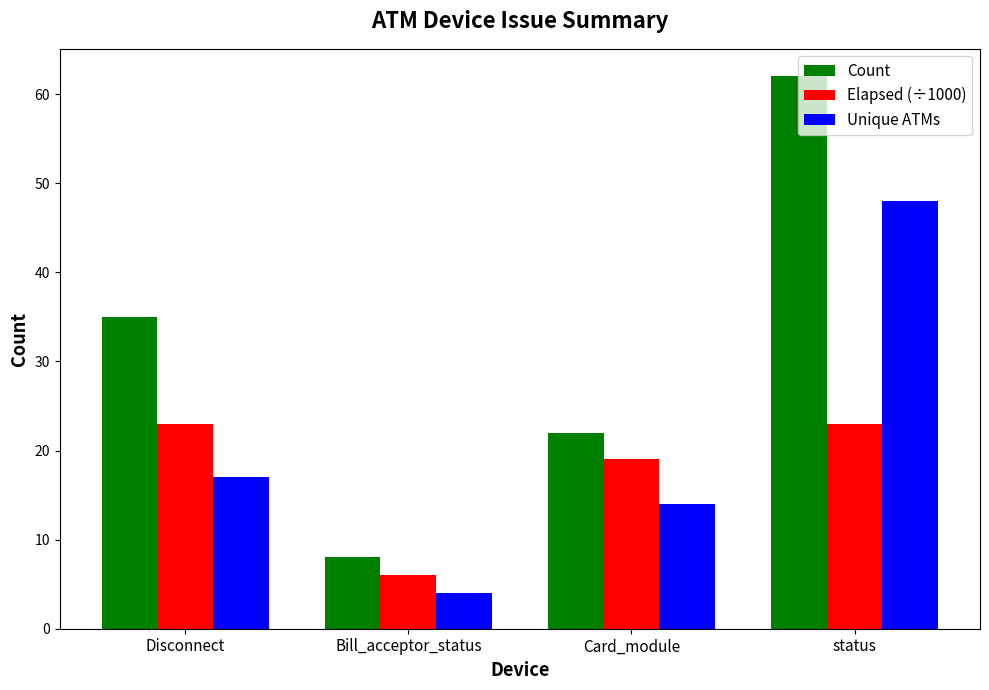

At which label is Unique ATMs closest to 26?

Disconnect